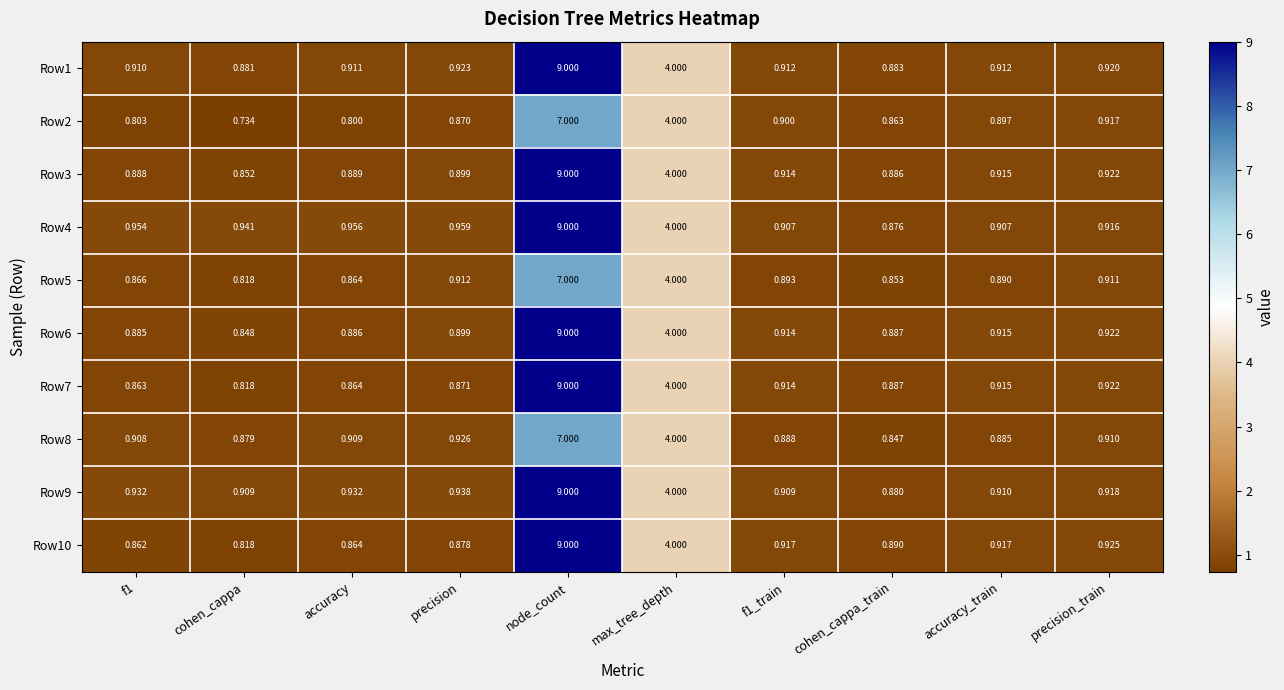

At which label does Row5 reach its peak?

node_count